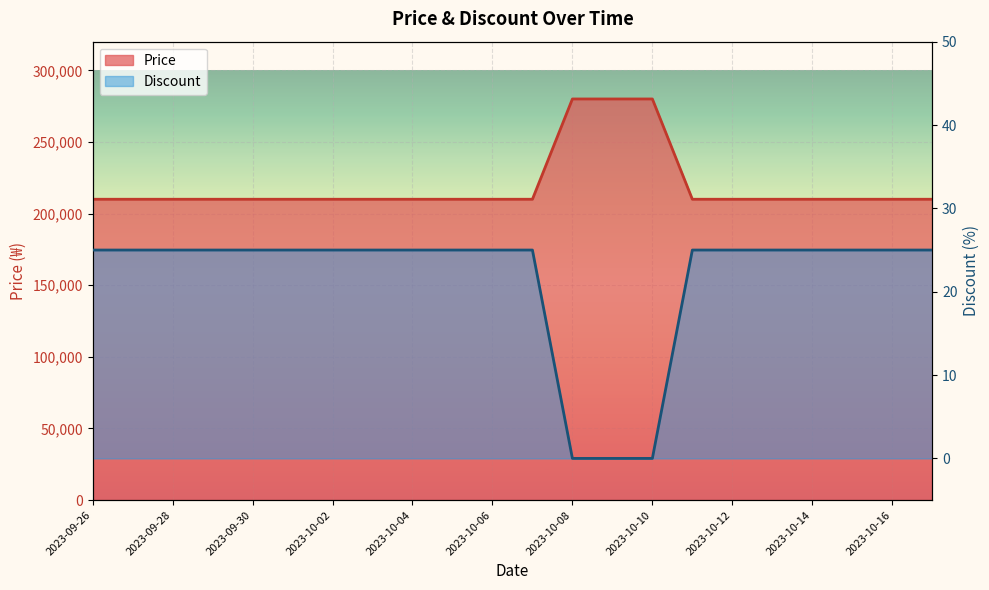

Reading right to left, what are all the values shown in this chart?

Price: 2023-10-17=210000	2023-10-16=210000	2023-10-15=210000	2023-10-14=210000	2023-10-13=210000	2023-10-12=210000	2023-10-11=210000	2023-10-10=280000	2023-10-09=280000	2023-10-08=280000	2023-10-07=210000	2023-10-06=210000	2023-10-05=210000	2023-10-04=210000	2023-10-03=210000	2023-10-02=210000	2023-10-01=210000	2023-09-30=210000	2023-09-29=210000	2023-09-28=210000	2023-09-27=210000	2023-09-26=210000
Discount: 2023-10-17=25	2023-10-16=25	2023-10-15=25	2023-10-14=25	2023-10-13=25	2023-10-12=25	2023-10-11=25	2023-10-10=0	2023-10-09=0	2023-10-08=0	2023-10-07=25	2023-10-06=25	2023-10-05=25	2023-10-04=25	2023-10-03=25	2023-10-02=25	2023-10-01=25	2023-09-30=25	2023-09-29=25	2023-09-28=25	2023-09-27=25	2023-09-26=25